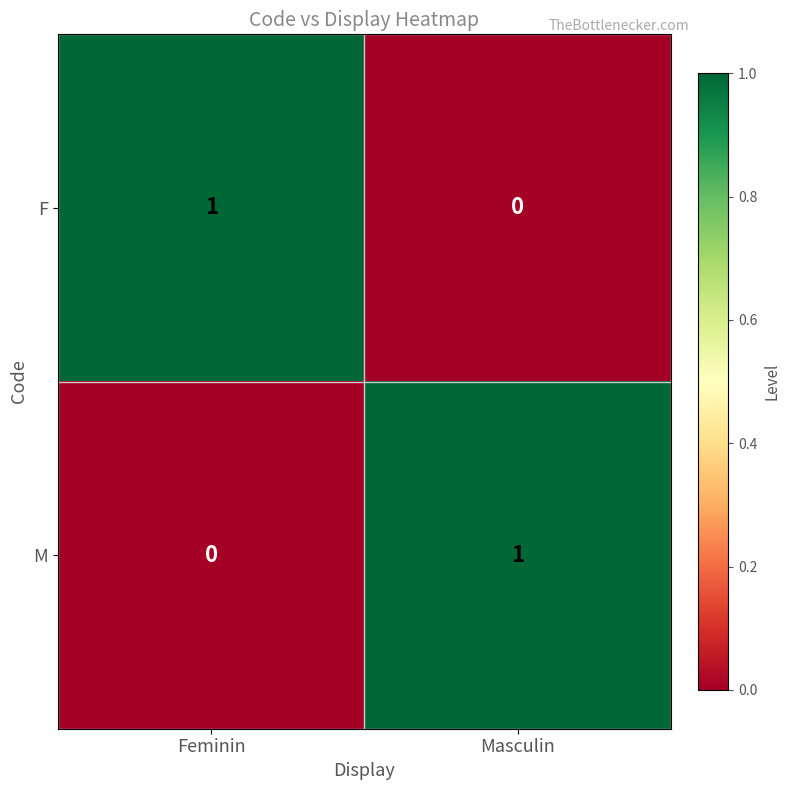

Rank the series at Masculin from highest to lowest value.

M, F